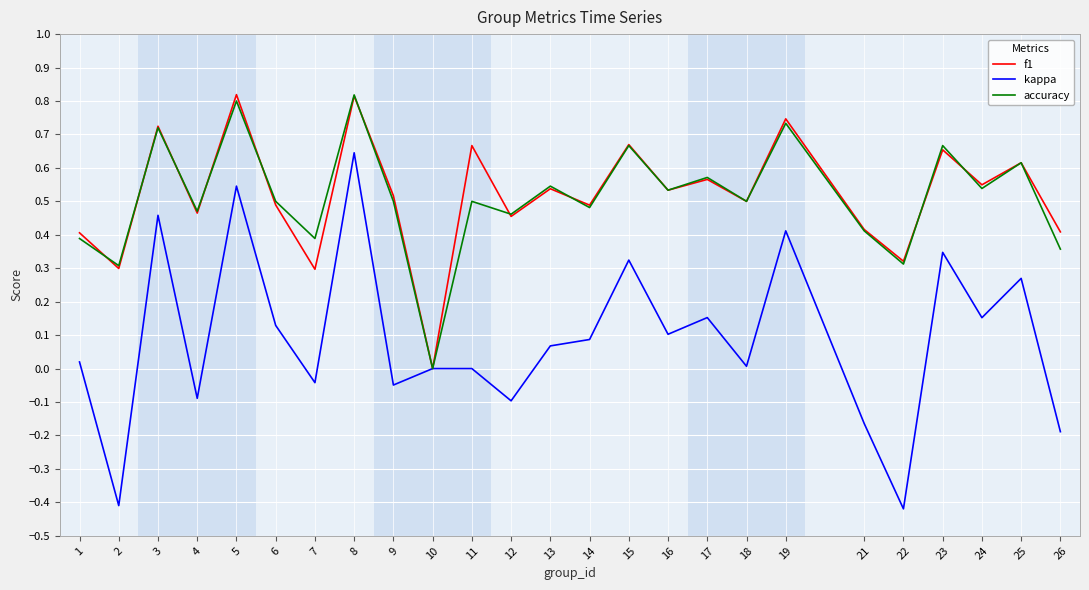

Is the value of kappa at 11 greater than the value of accuracy at 5?

No